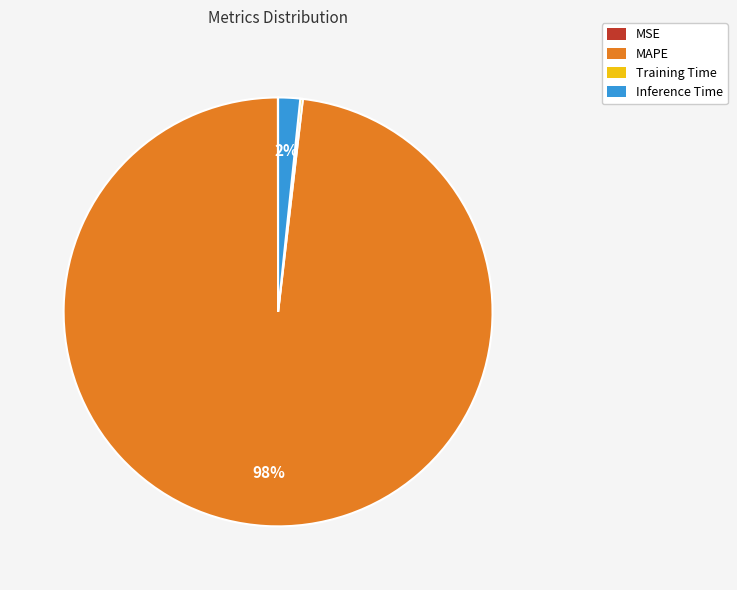

What percentage is the Inference Time slice, to the nearest percent?

2%